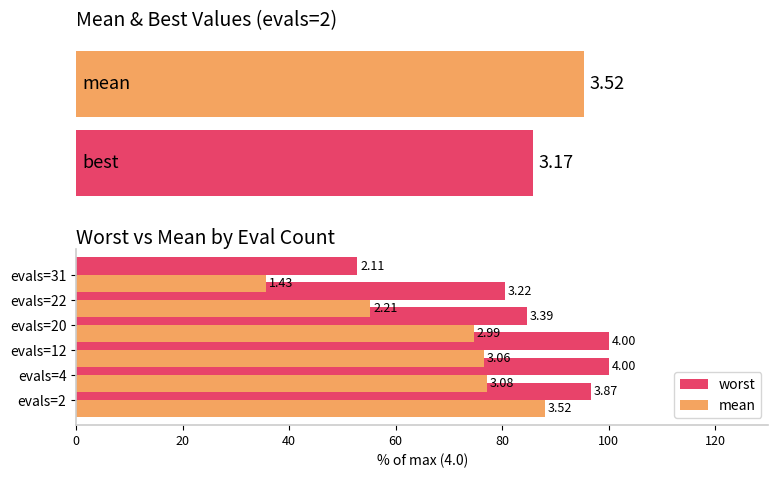

Count the number of categories in the chart.

6